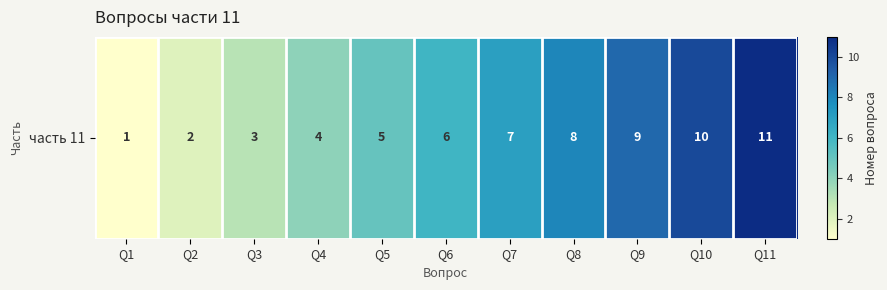

Is it true that the value at Q4 is 4?

True